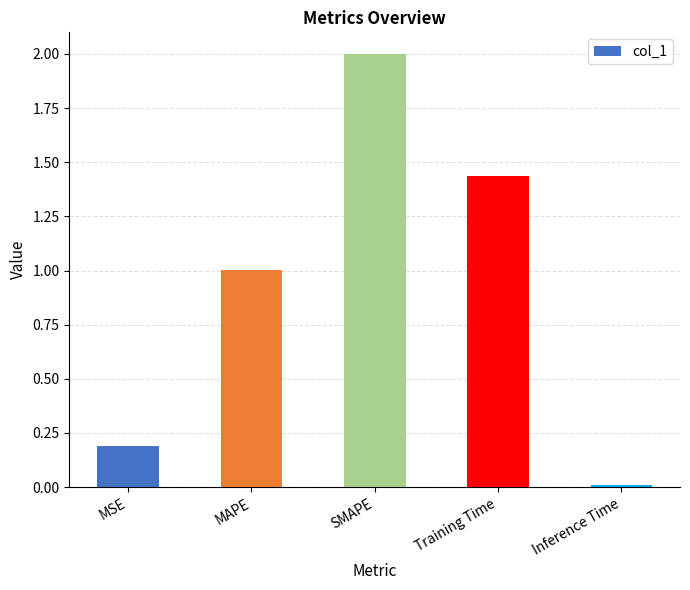

At which label does the data first exceed 1?

MAPE